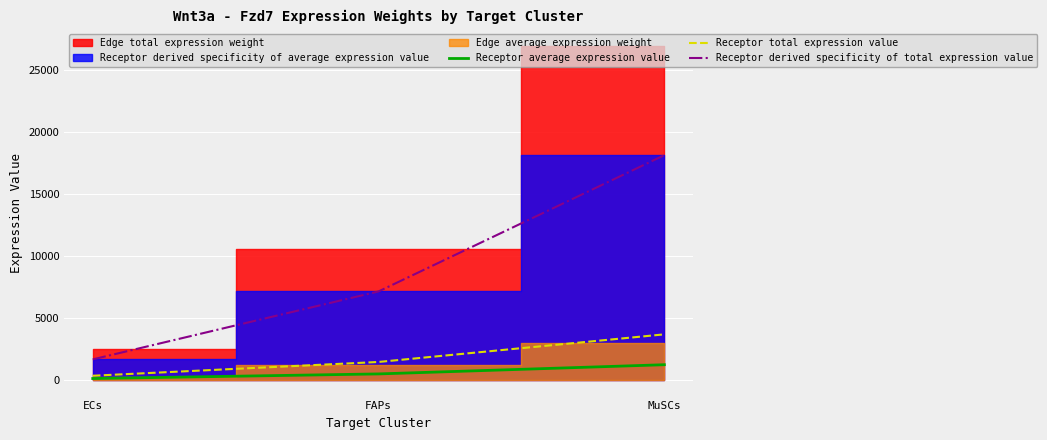

Which series has the widest spread of values?

Receptor derived specificity of total expression value